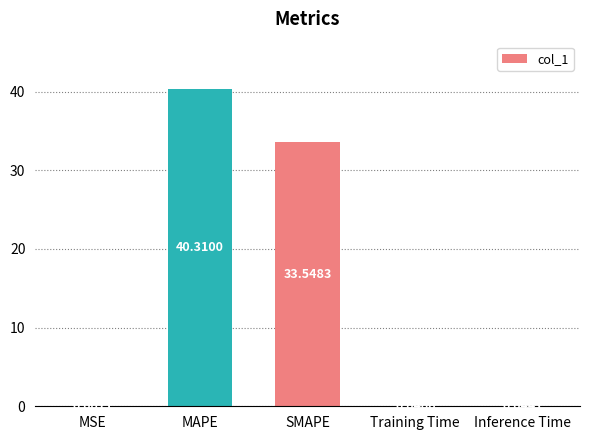

At which label is the value closest to 20?

SMAPE